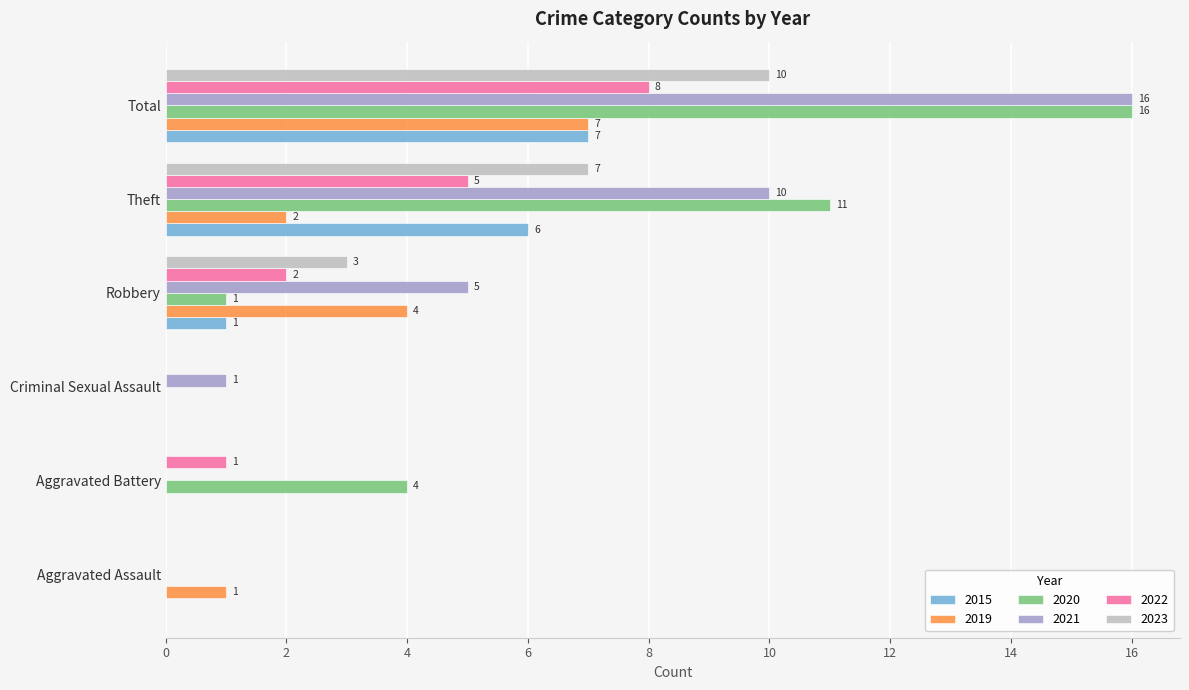

What is the spread (max minus min) of values at Robbery?

4